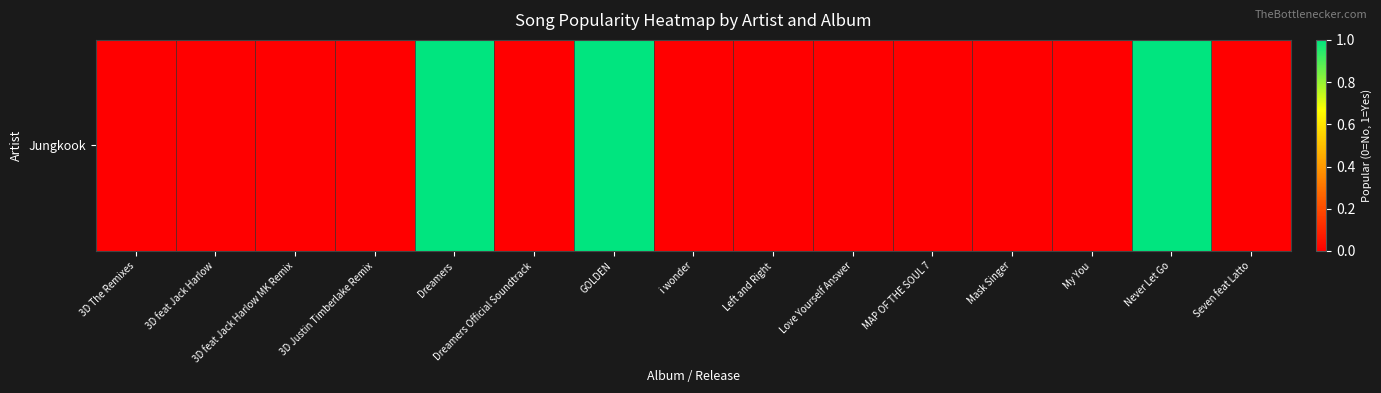

Reading right to left, transcribe all the data shown in this chart.

Seven feat Latto=0	Never Let Go=1	My You=0	Mask Singer=0	MAP OF THE SOUL 7=0	Love Yourself Answer=0	Left and Right=0	i wonder=0	GOLDEN=1	Dreamers Official Soundtrack=0	Dreamers=1	3D Justin Timberlake Remix=0	3D feat Jack Harlow MK Remix=0	3D feat Jack Harlow=0	3D The Remixes=0